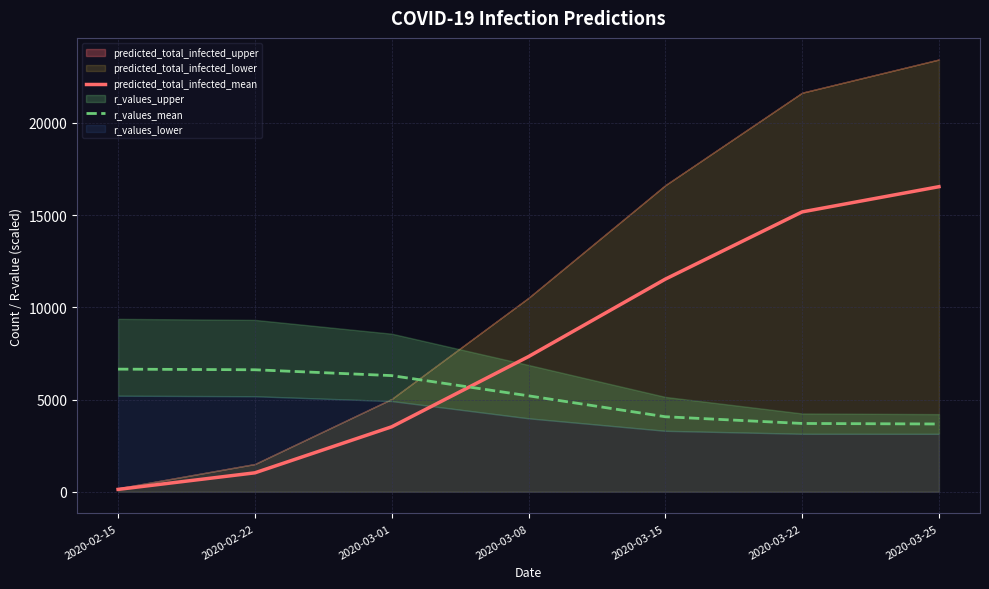

Reading right to left, extract all data points from this chart.

predicted_total_infected_mean: 2020-03-25=16544.0	2020-03-22=15177.0	2020-03-15=11531.0	2020-03-08=7331.0	2020-03-01=3523.0	2020-02-22=1027.0	2020-02-15=128.0
r_values_mean: 2020-03-25=3675.0	2020-03-22=3703.8	2020-03-15=4068.1	2020-03-08=5202.9	2020-03-01=6299.0	2020-02-22=6615.7	2020-02-15=6649.6